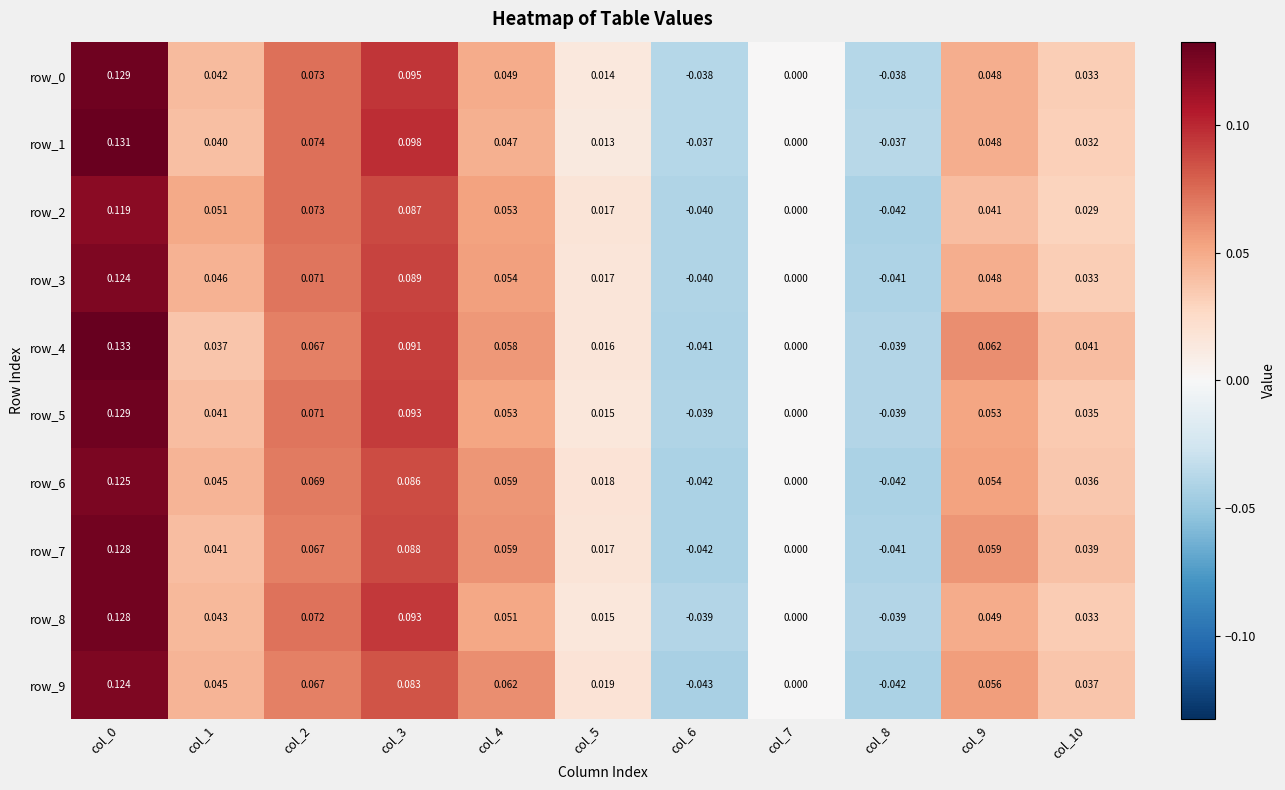

Is the value of row_2 at col_7 greater than the value of row_0 at col_2?

No